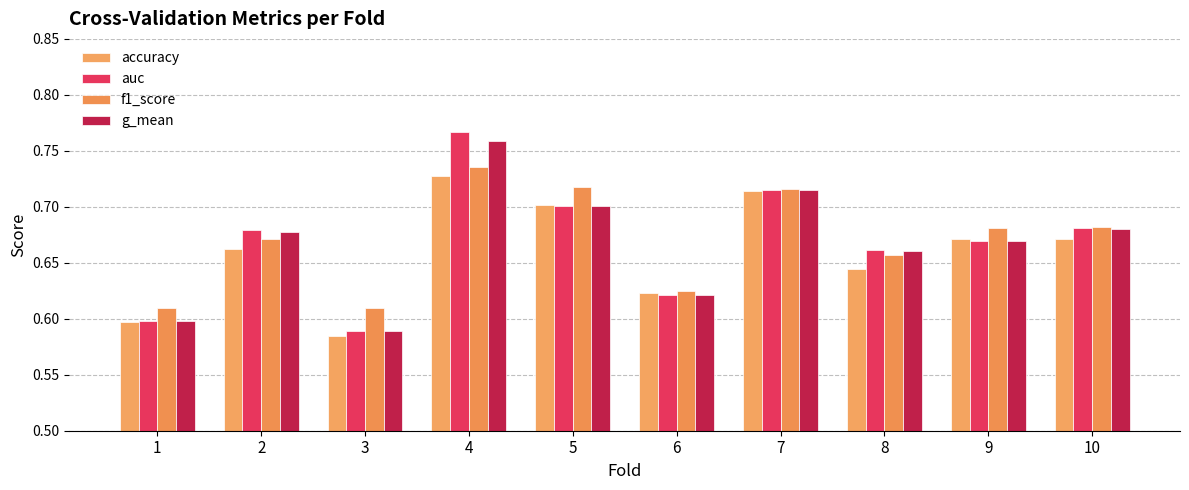

The g_mean series shows 1.1 at 7. True or false?

False